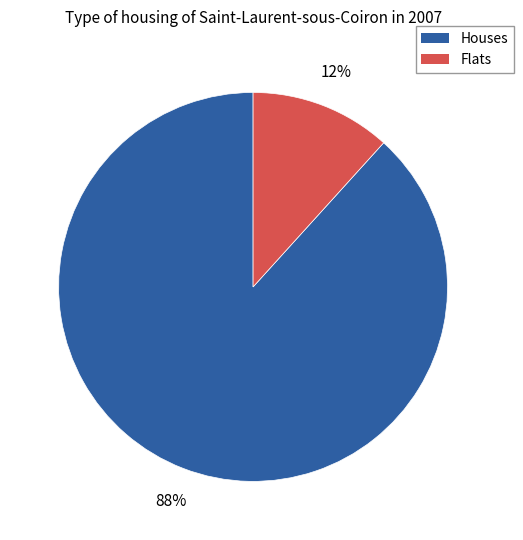

Count the number of slices in the pie.

2